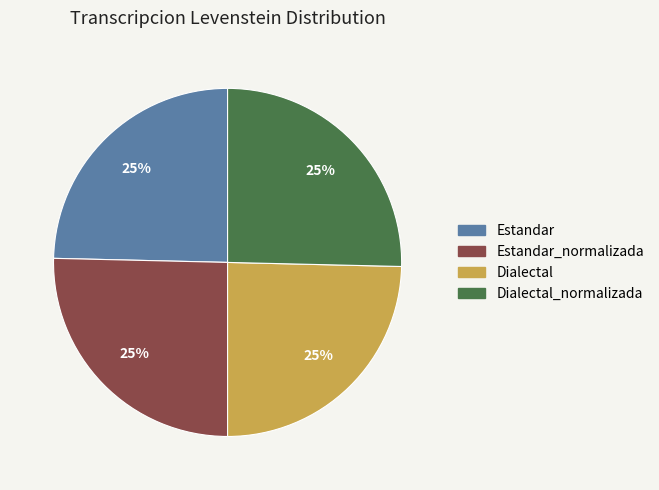

What is the ratio of the value at Estandar to the value at Dialectal_normalizada?

1.0